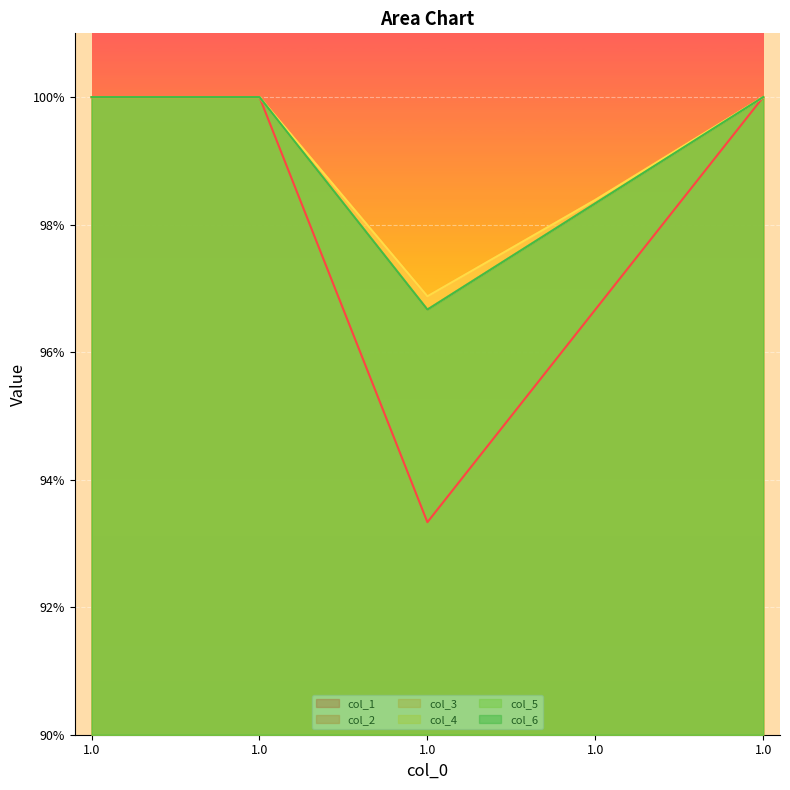

What value does the col_4 series have at 1.0?

1.0